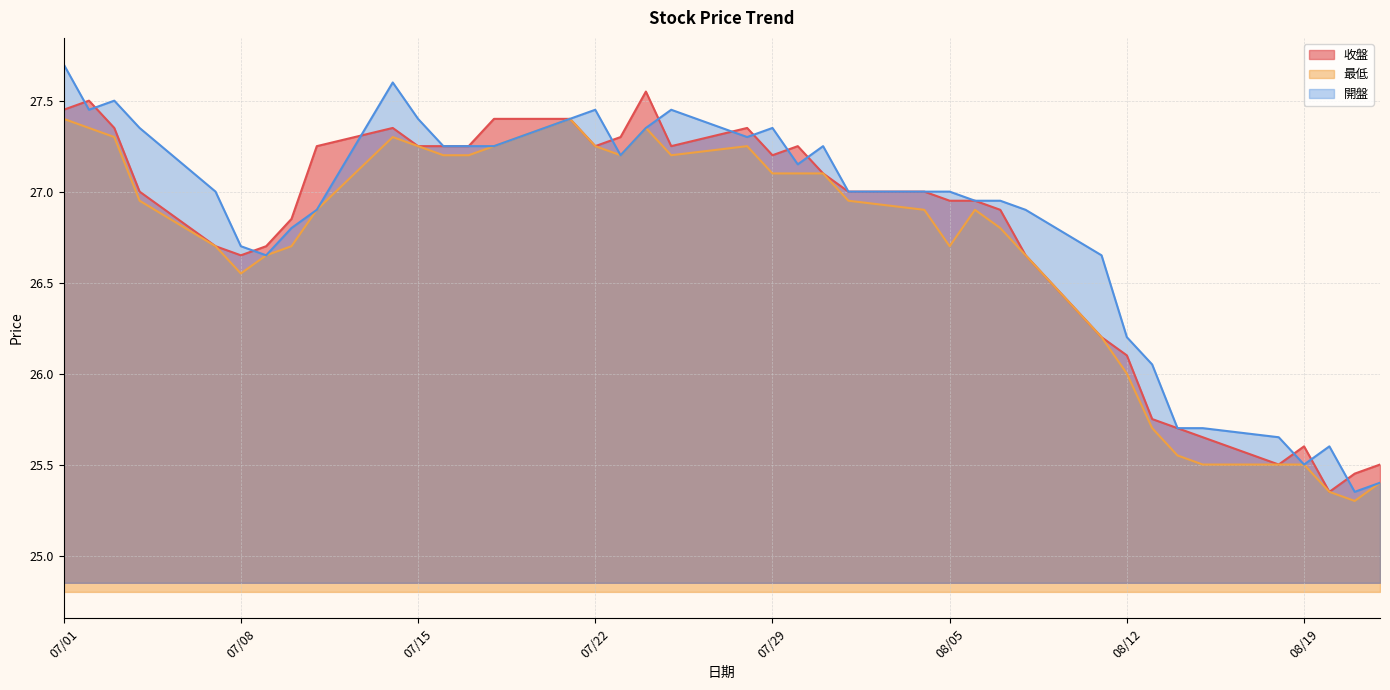

Where is the first local maximum for 開盤?

2025-07-03